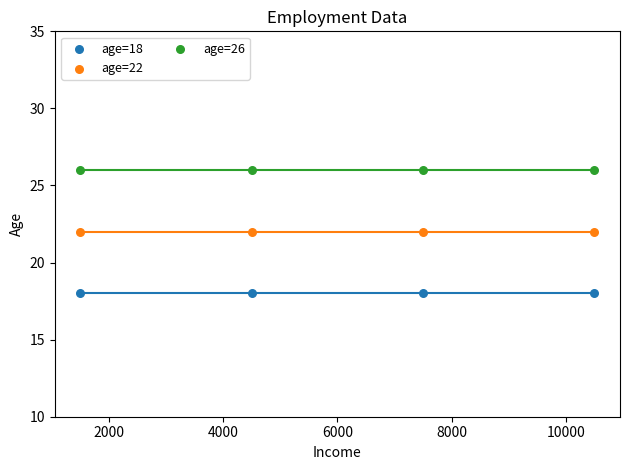

Which series contains the highest Y value?

age=26